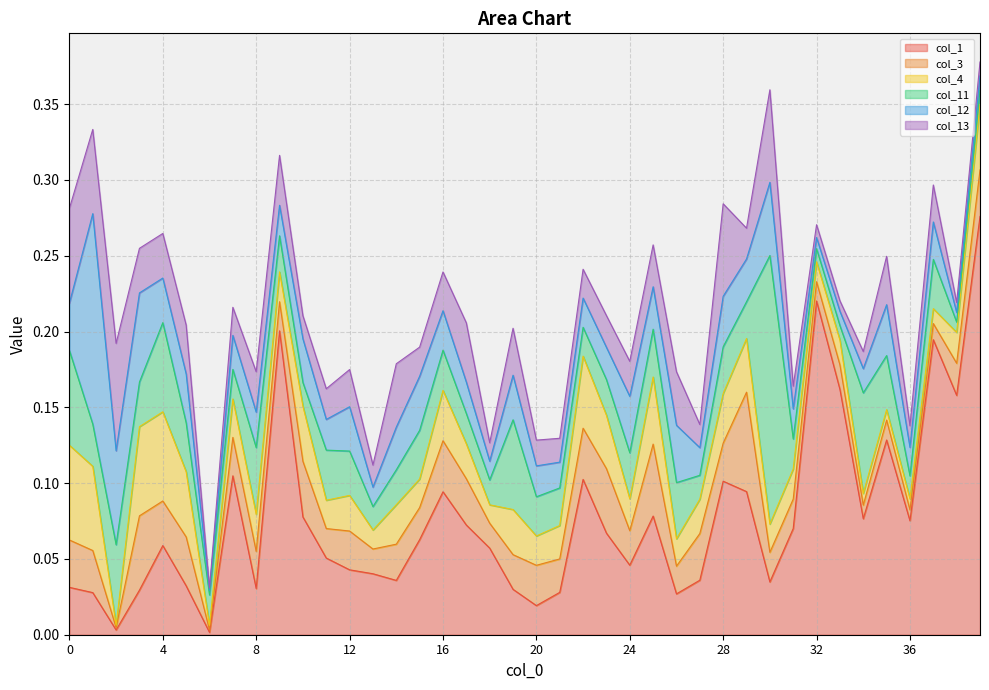

Which series has the largest total across all categories?

col_1